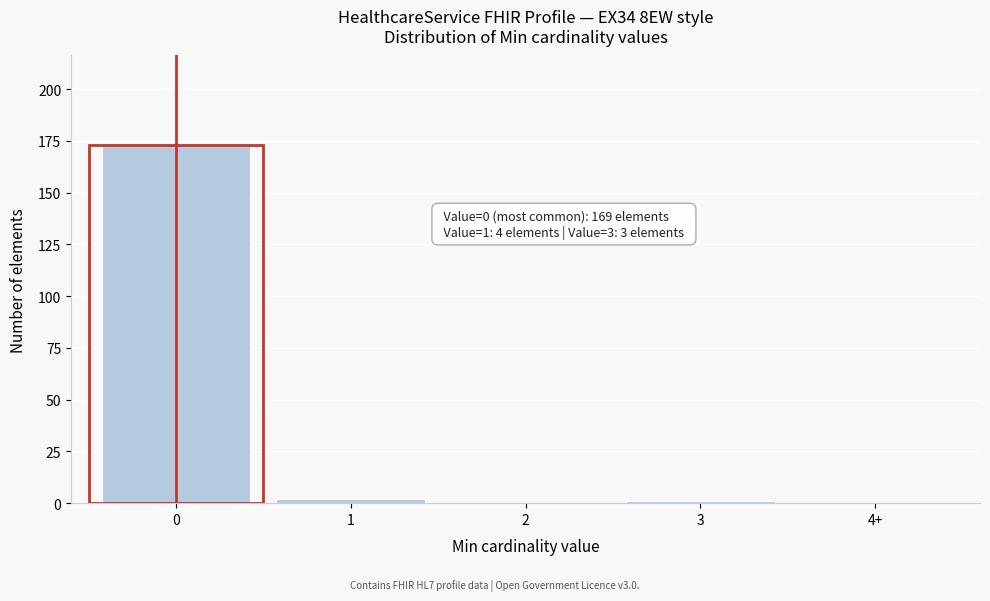

Reading left to right, transcribe all the data shown in this chart.

0=173	1=2	2=0	3=1	4+=0